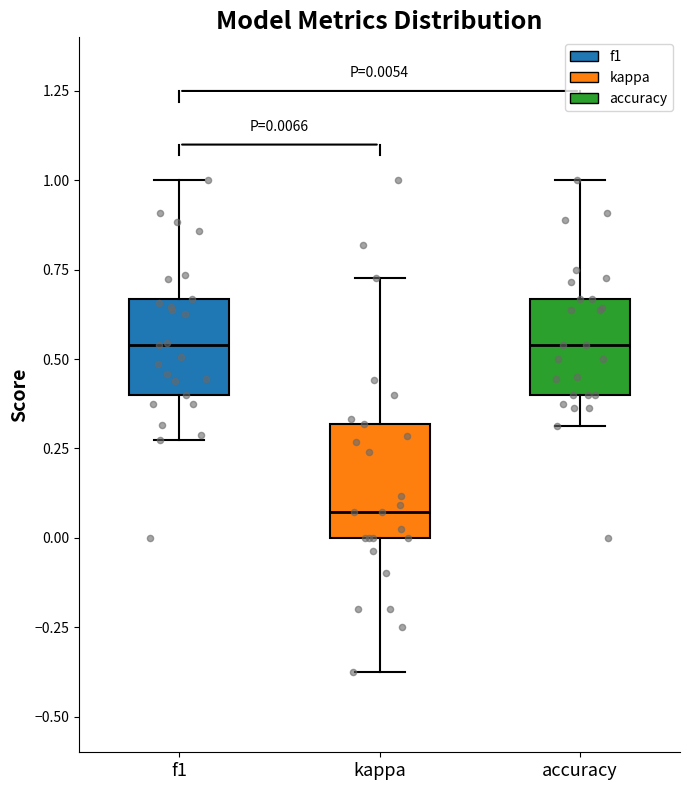

Which box is the tallest, from its lower edge to its upper edge?

kappa